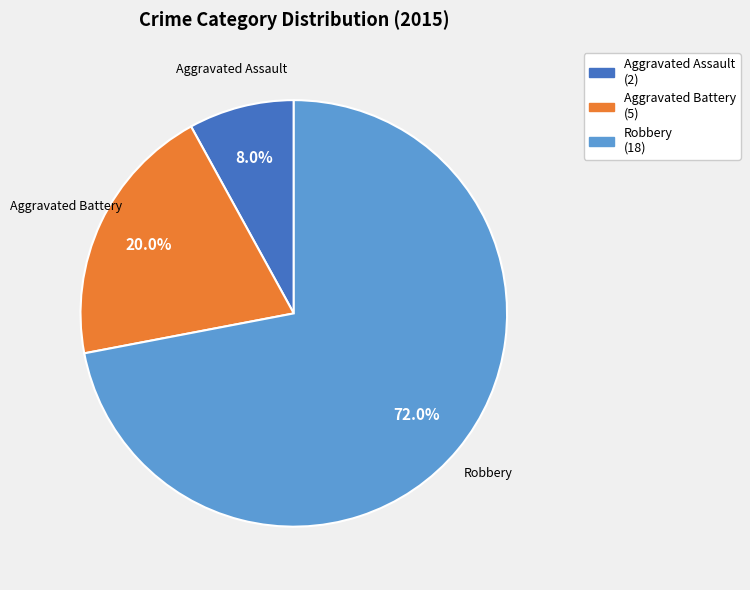

Which slice is the smallest?

Aggravated Assault